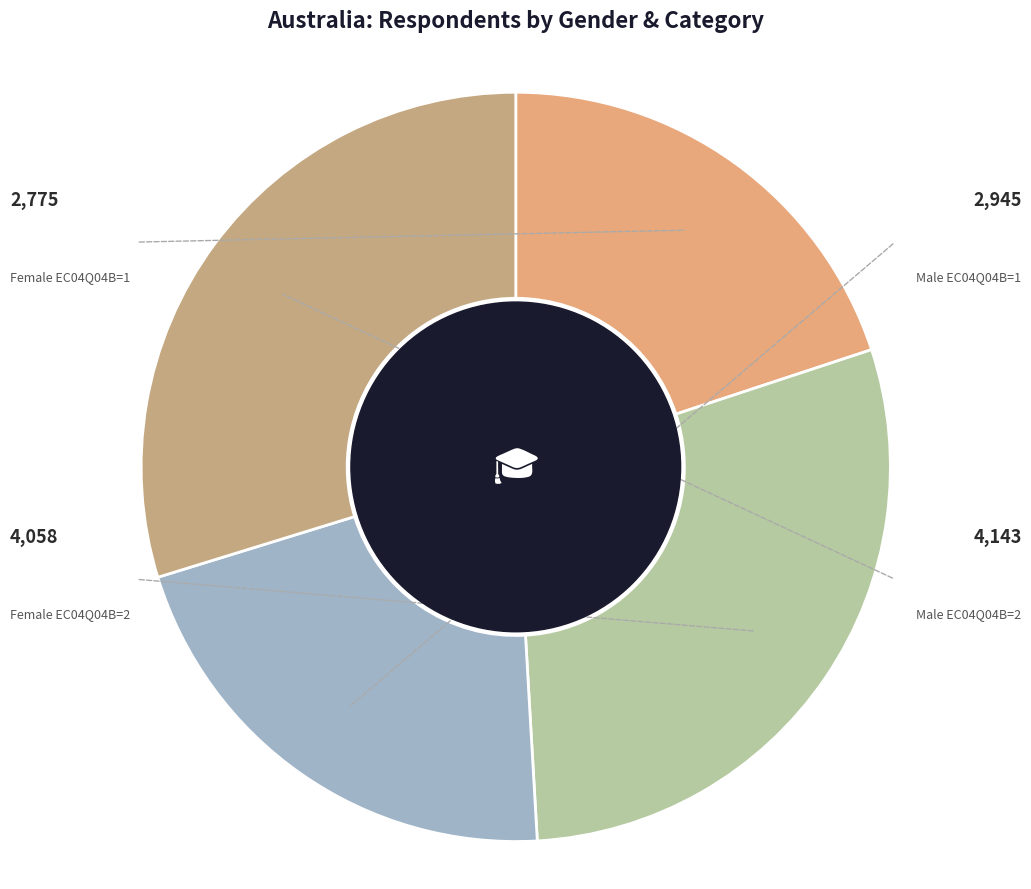

Which has a higher value, Male EC04Q04B=1 or Female EC04Q04B=2?

Female EC04Q04B=2